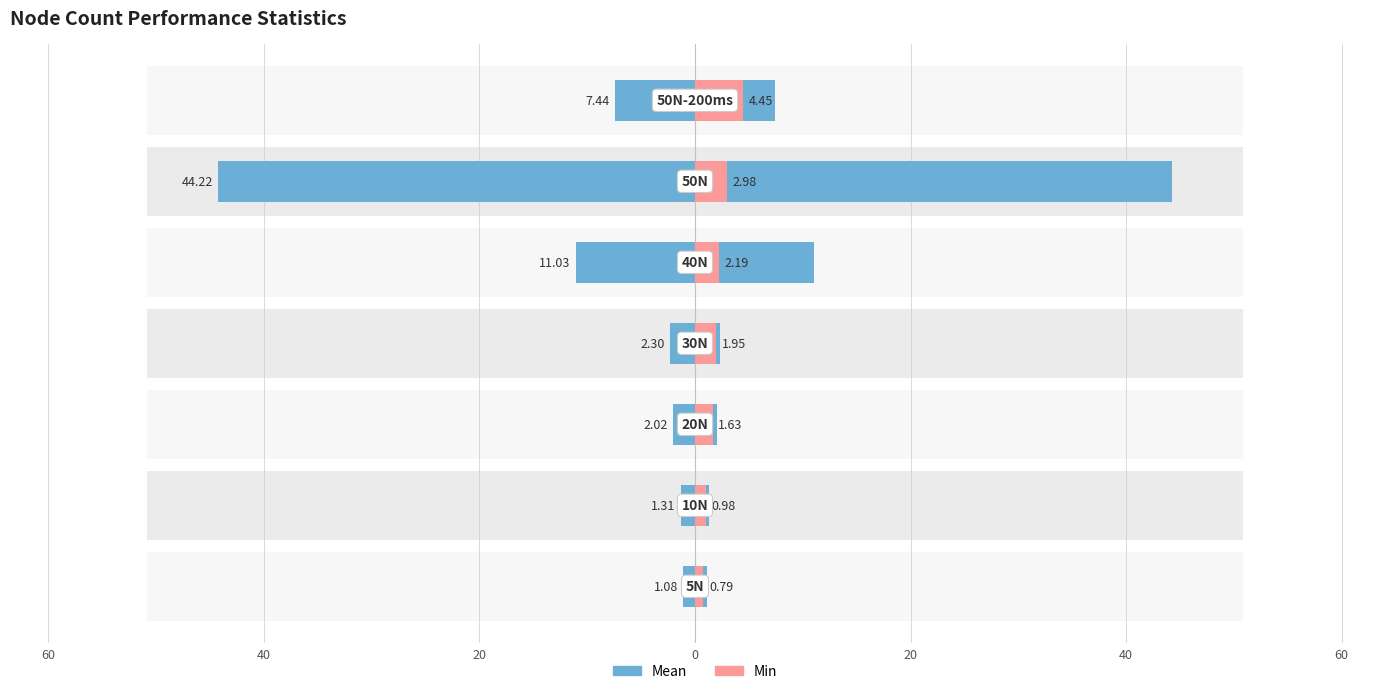

Which series has the largest range (max minus min)?

Mean